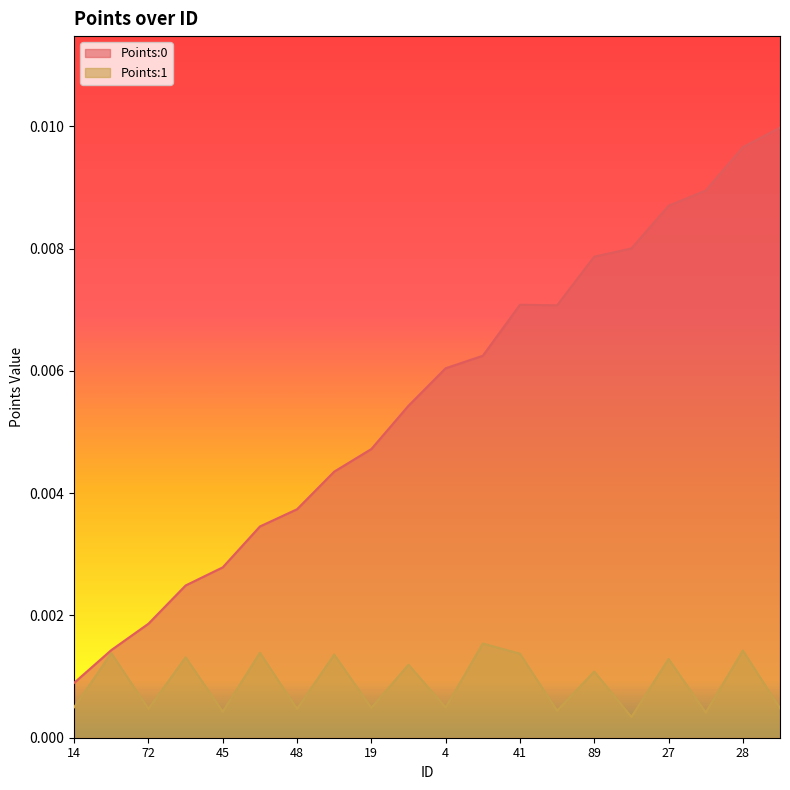

In Points:0, how many points are higher than both neighbors (excluding endpoints)?

1